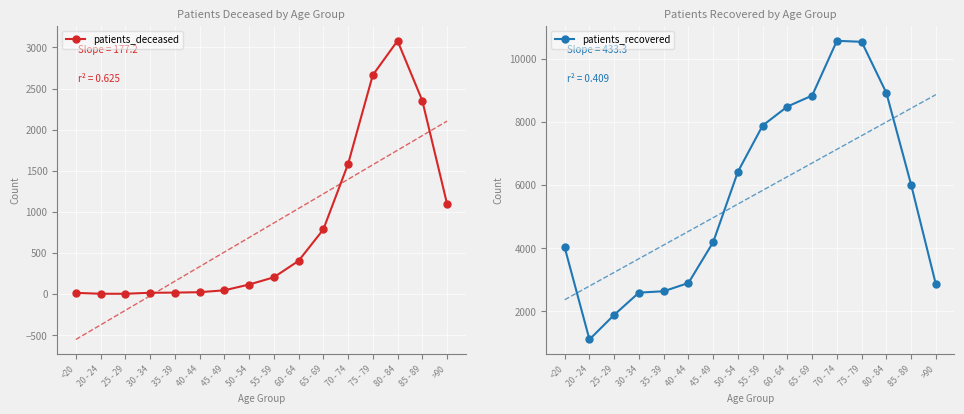

What is the value of the patients_recovered point at the 9th from the left?

7885